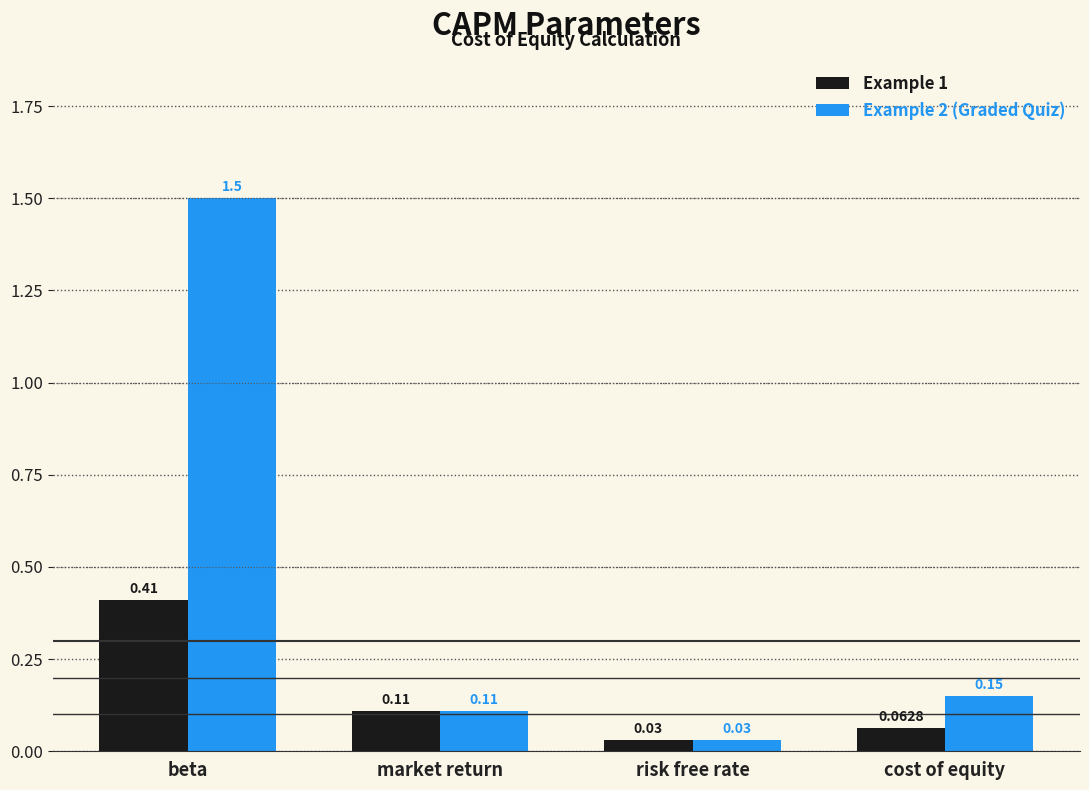

What is the sum of all Example 1 values?

0.6